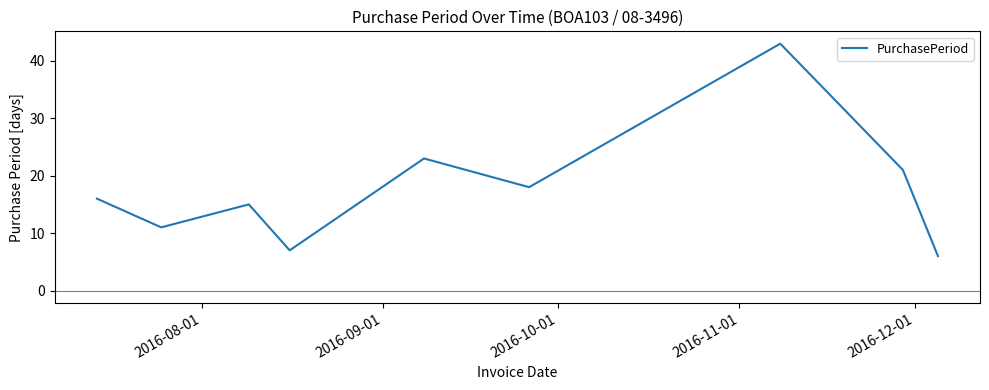

Reading left to right, list all the values displayed in this chart.

16	11	15	7	23	18	43	21	6